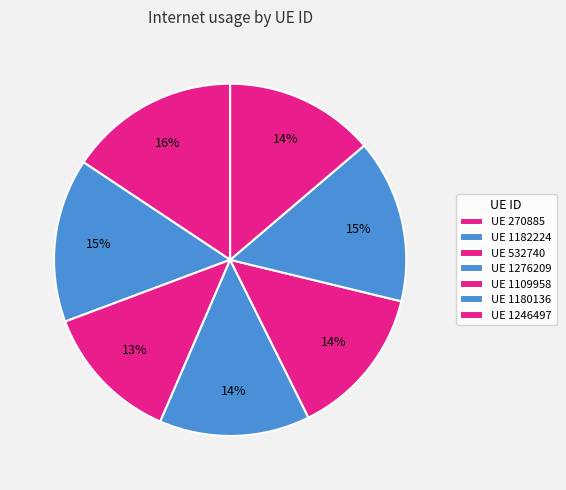

Does any single category account for the majority?

No